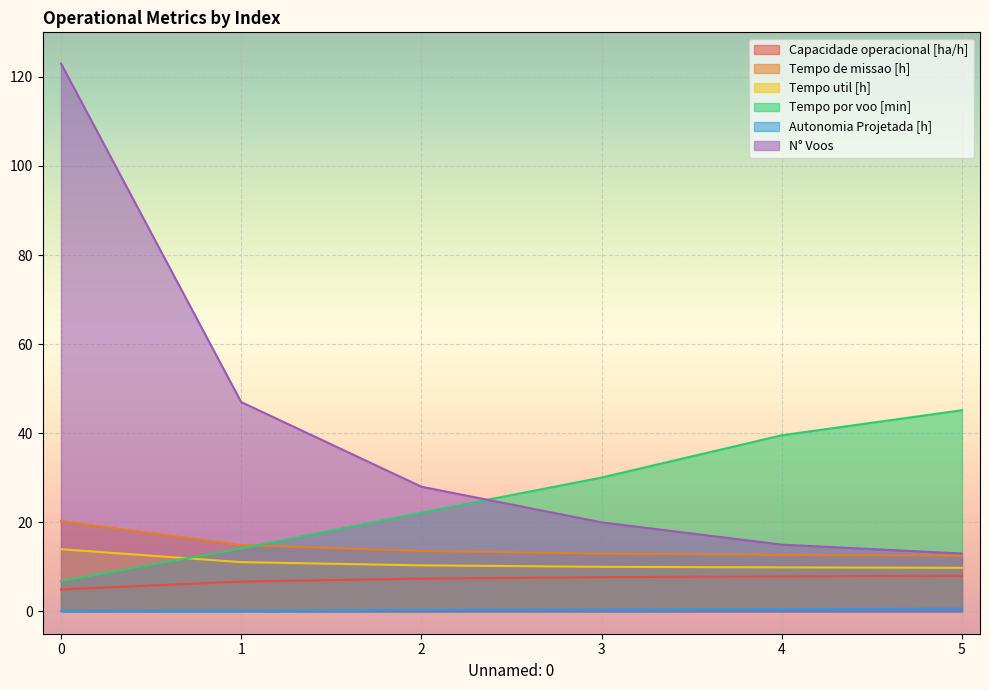

The value of Autonomia Projetada [h] at 1 is 0.2. True or false?

True